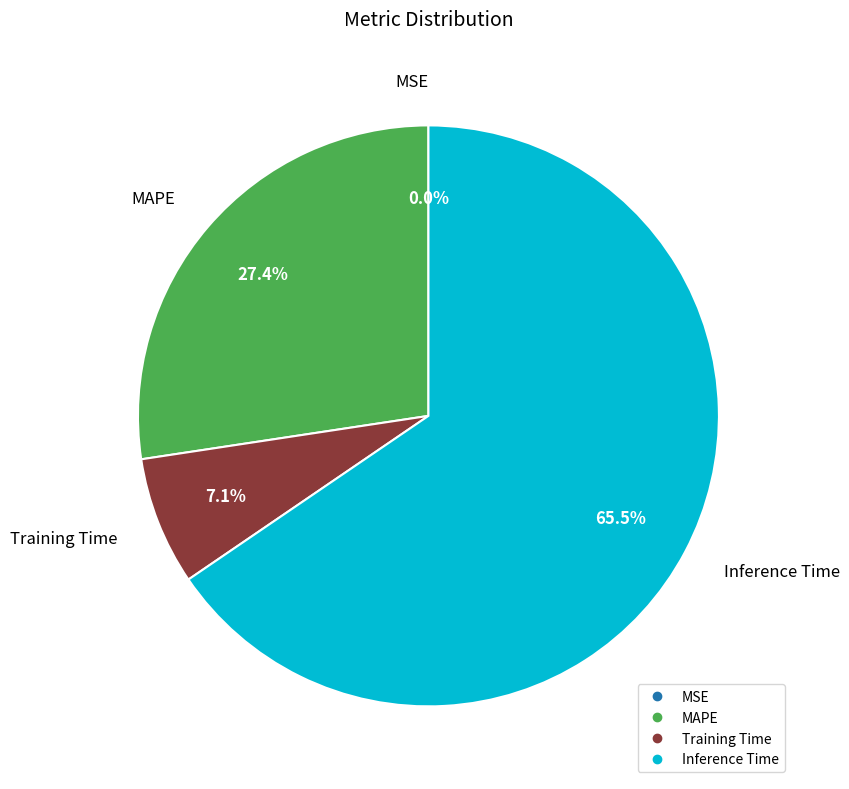

Is it true that Training Time is 15% of the pie?

False